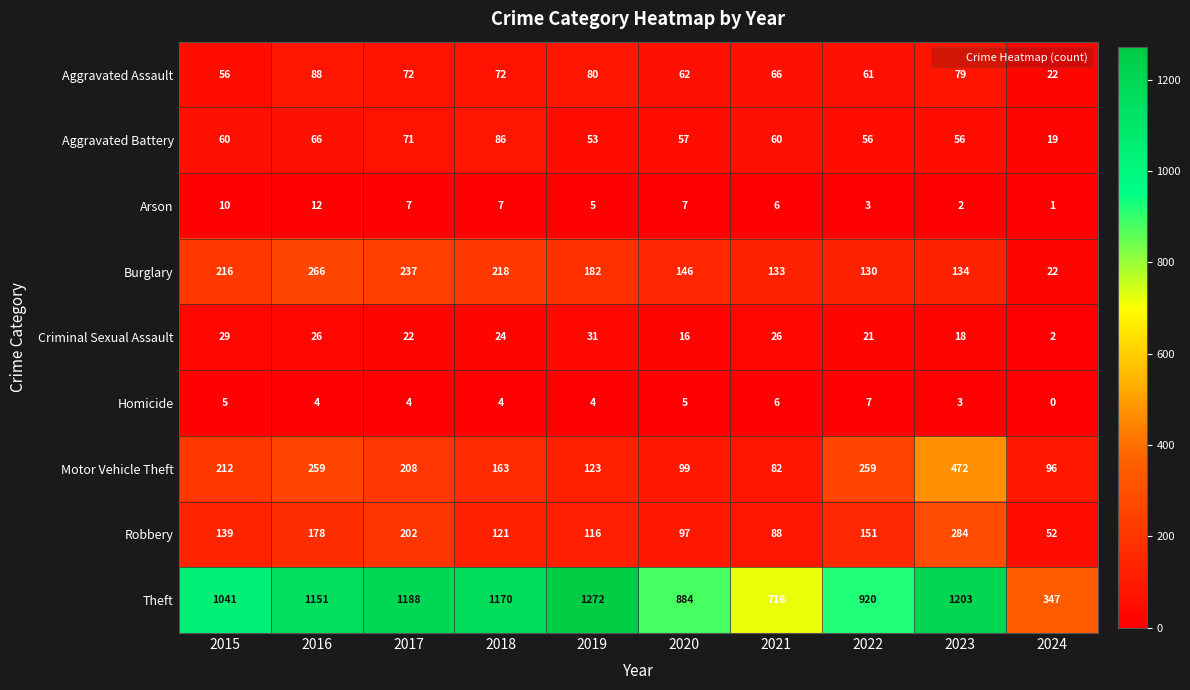

List the series in order of their peak value, lowest first.

Homicide, Arson, Criminal Sexual Assault, Aggravated Battery, Aggravated Assault, Burglary, Robbery, Motor Vehicle Theft, Theft